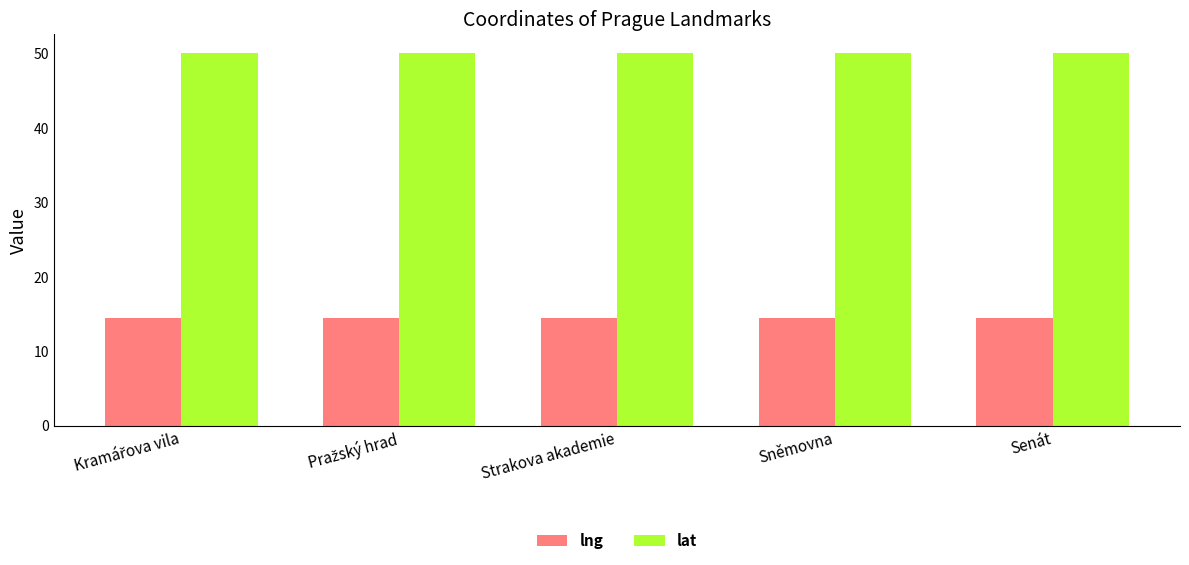

What is the value of the lng bar at the 2nd from the left?

14.4